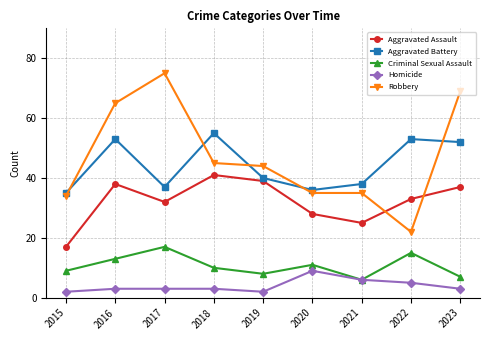

Reading left to right, extract all data points from this chart.

Aggravated Assault: 2015=17	2016=38	2017=32	2018=41	2019=39	2020=28	2021=25	2022=33	2023=37
Aggravated Battery: 2015=35	2016=53	2017=37	2018=55	2019=40	2020=36	2021=38	2022=53	2023=52
Criminal Sexual Assault: 2015=9	2016=13	2017=17	2018=10	2019=8	2020=11	2021=6	2022=15	2023=7
Homicide: 2015=2	2016=3	2017=3	2018=3	2019=2	2020=9	2021=6	2022=5	2023=3
Robbery: 2015=34	2016=65	2017=75	2018=45	2019=44	2020=35	2021=35	2022=22	2023=69